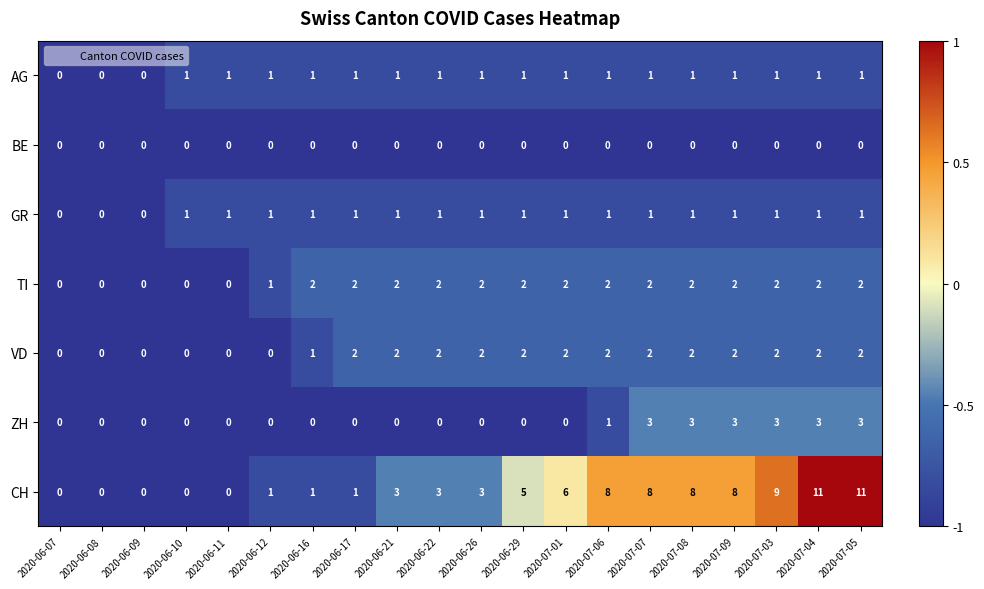

What is the difference between the second highest and second lowest values in the CH series?

11